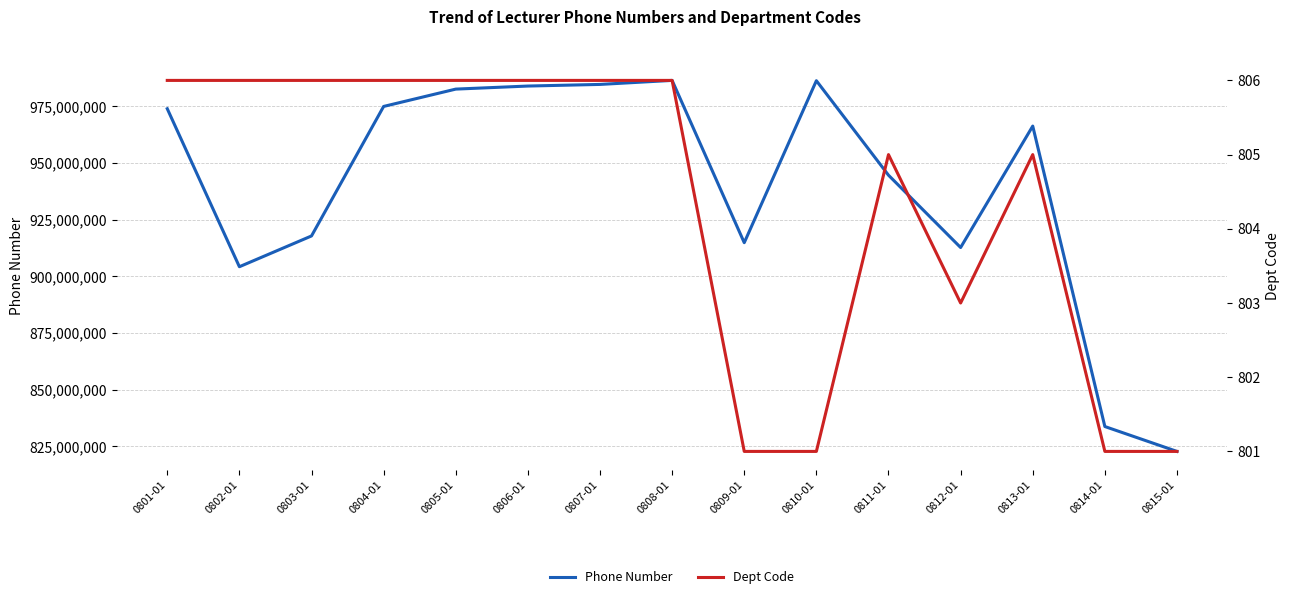

Which series has the largest range (max minus min)?

Phone Number